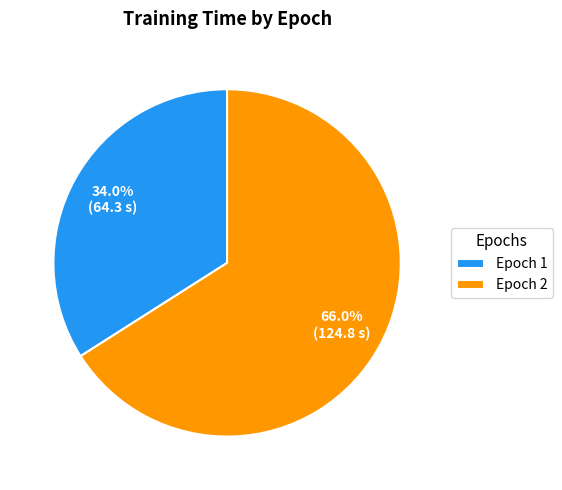

To the nearest percent, what is the average slice percentage?

50%